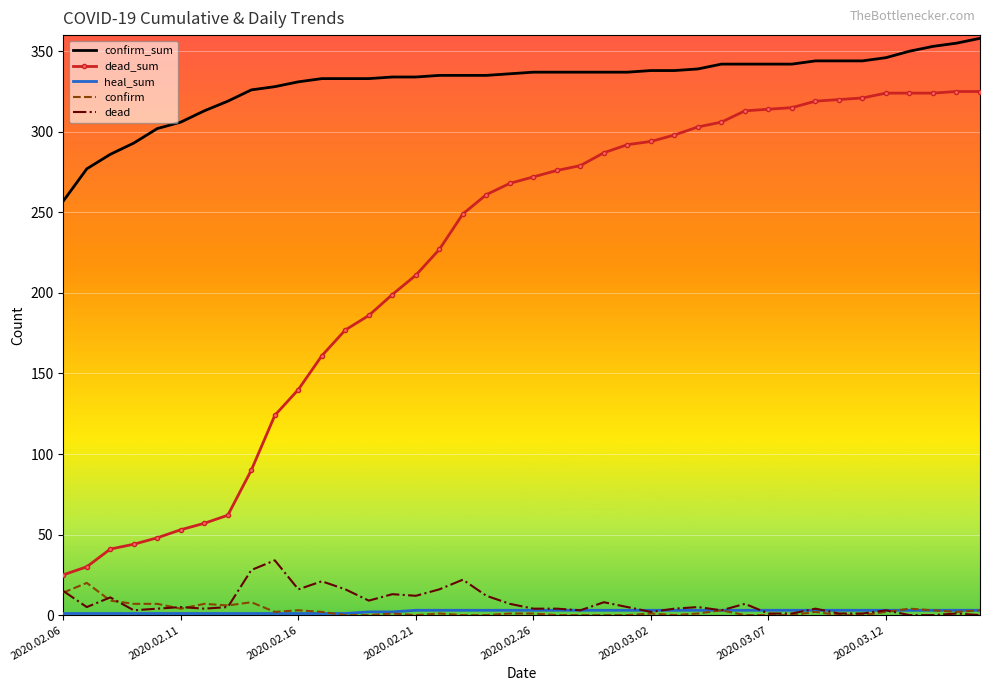

Which series has the largest range (max minus min)?

dead_sum